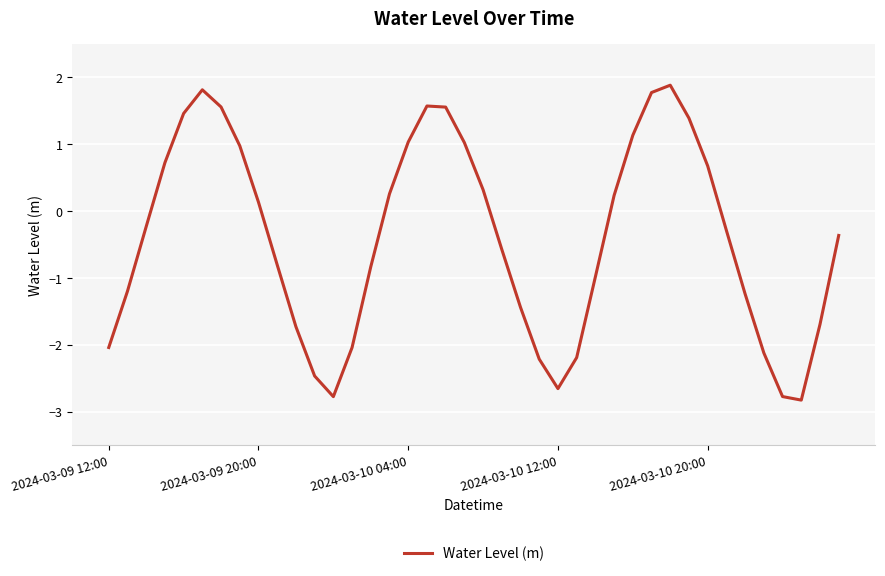

What is the difference between the maximum and minimum values?

4.7